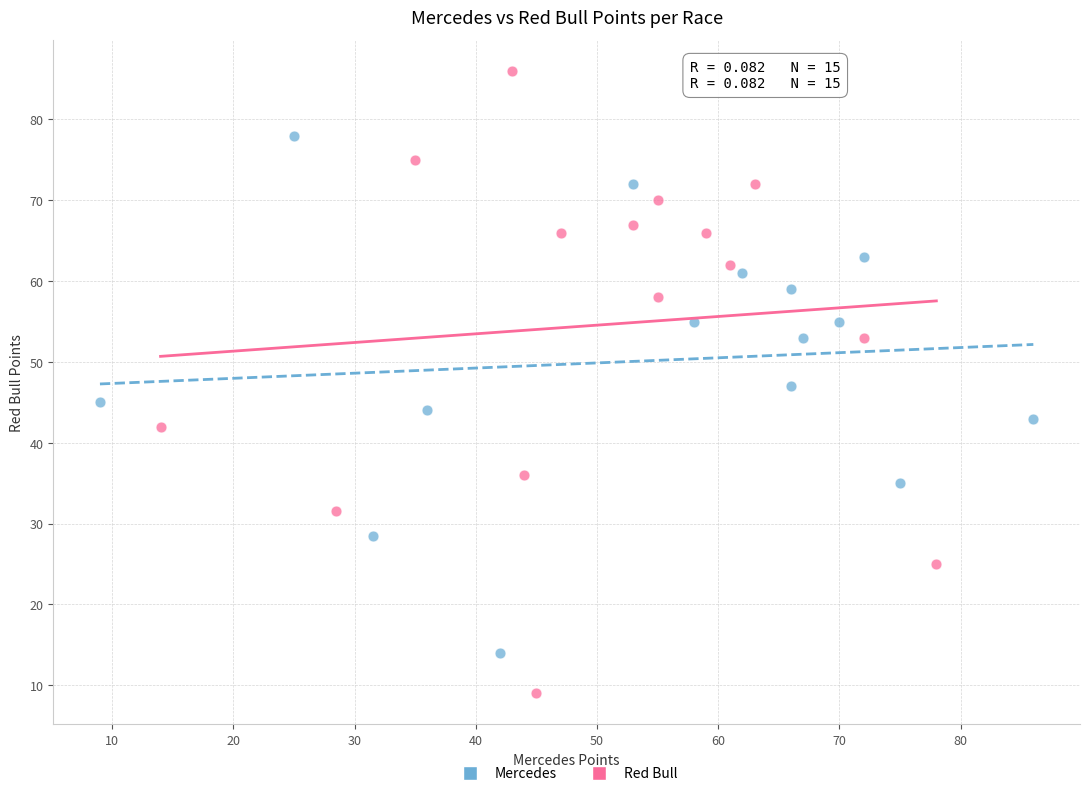

Which series contains the lowest Y value?

Red Bull